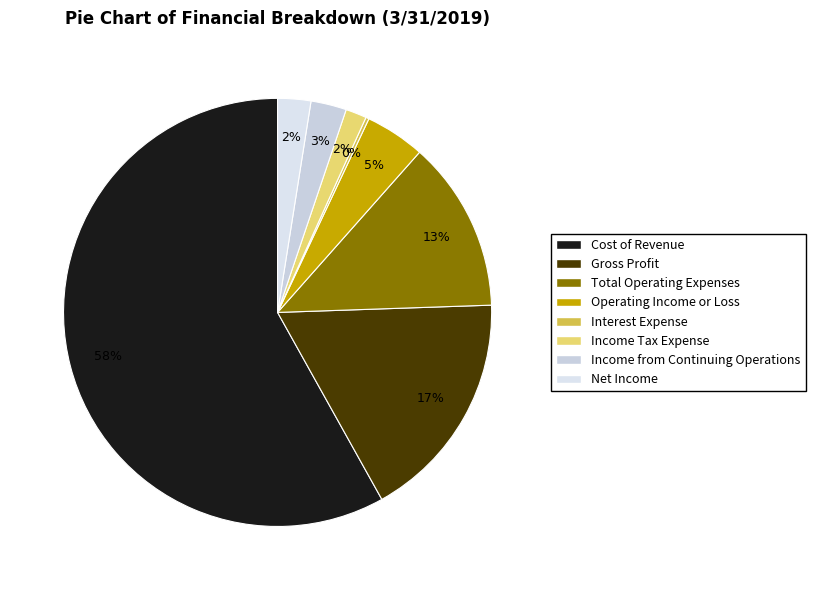

Which category has the smallest portion of the pie?

Interest Expense